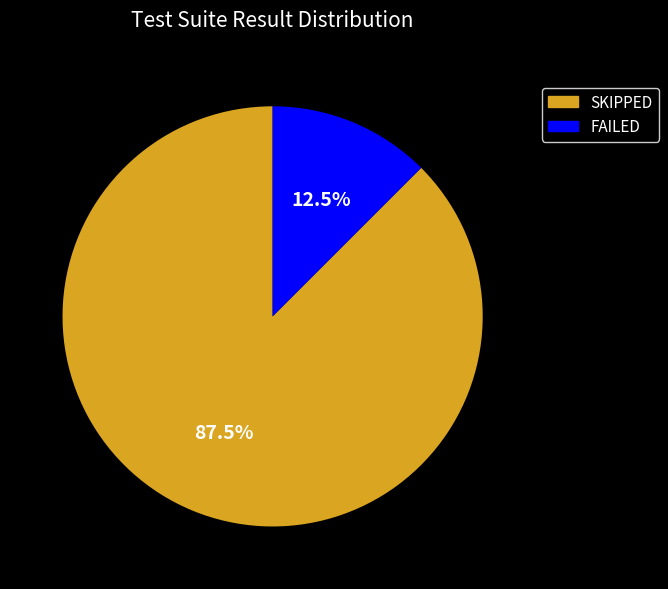

Which slice is the smallest?

FAILED